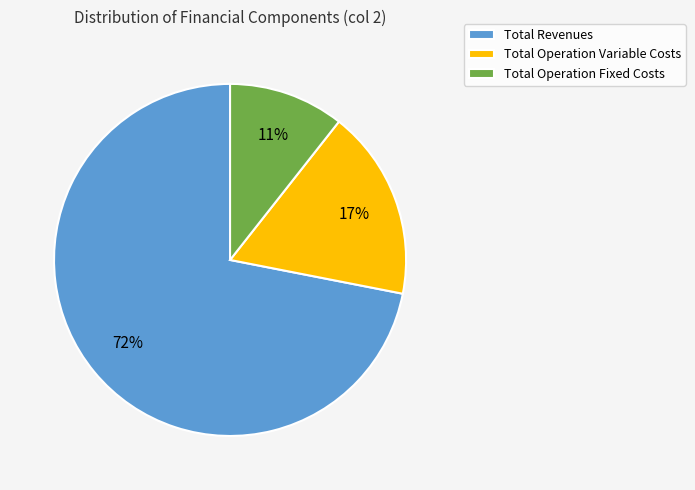

What percentage is the Total Operation Variable Costs slice, to the nearest percent?

17%